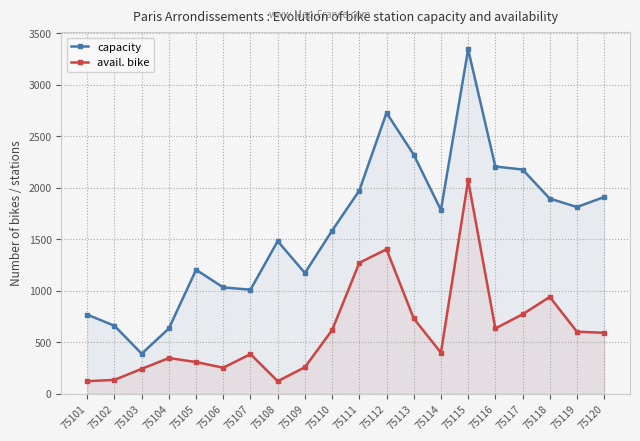

The value of avail. bike at 75112 is 1402. True or false?

True